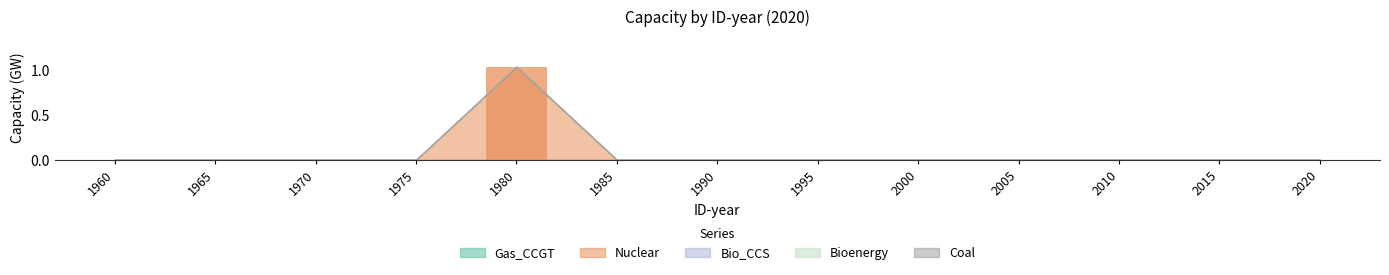

How many categories are shown in the chart?

13